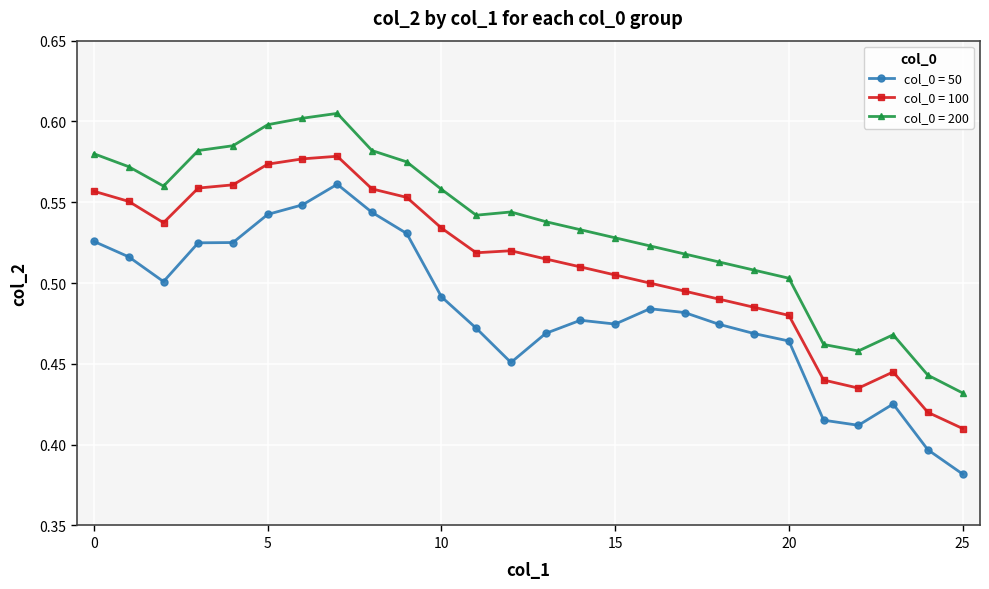

What is the sum of all col_0 = 200 values?

13.9